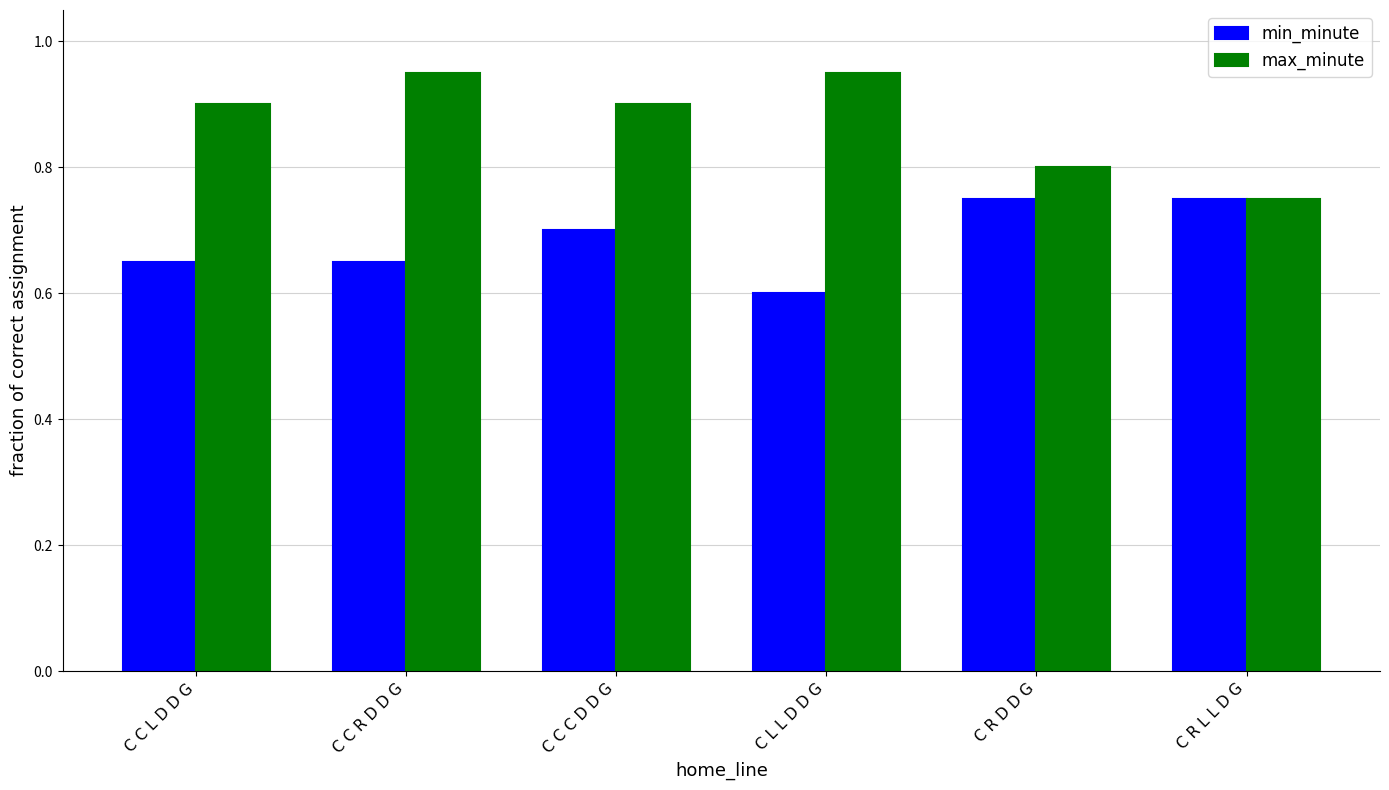

How many min_minute values are between 0 and 1?

6